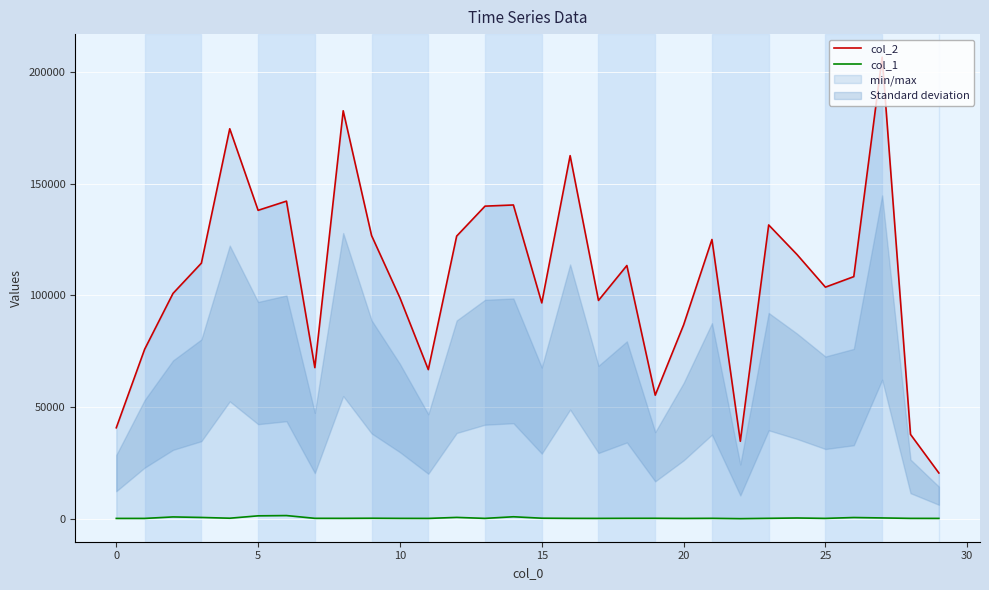

At which label does col_1 first exceed 276?

5